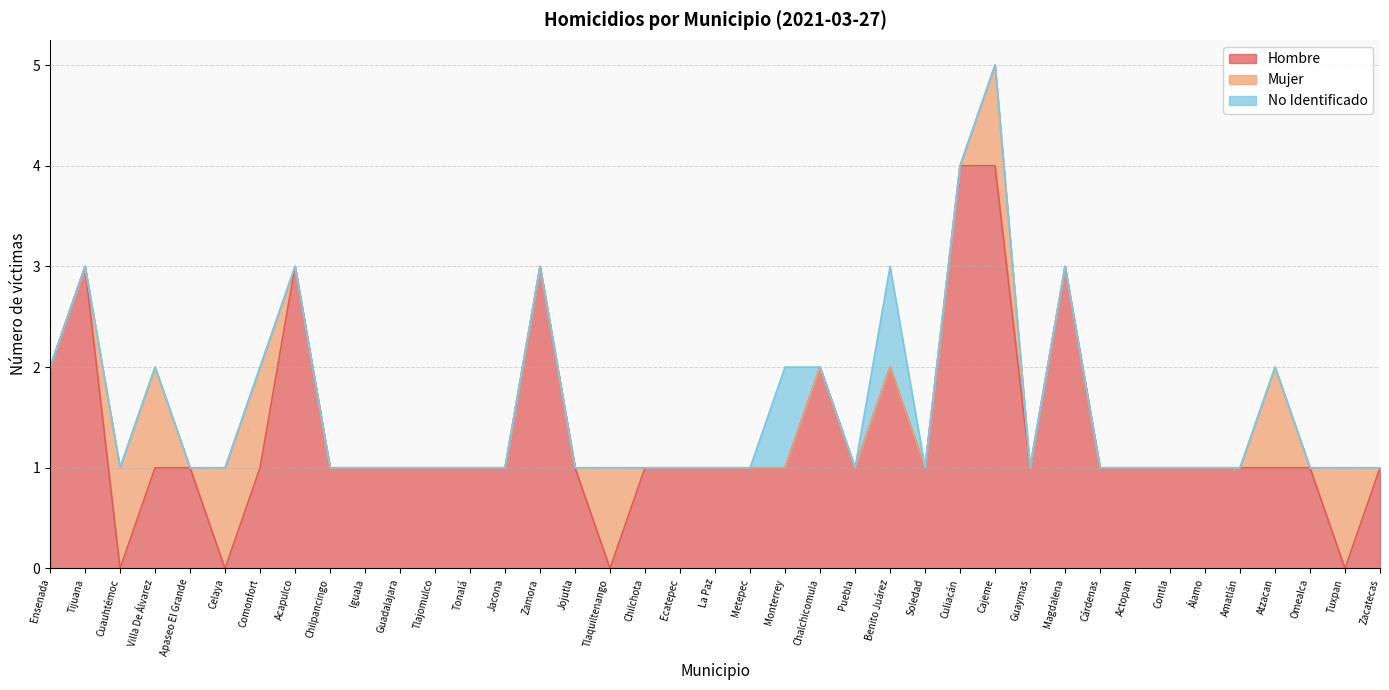

True or false: No Identificado has a value of 0 at Celaya.

False